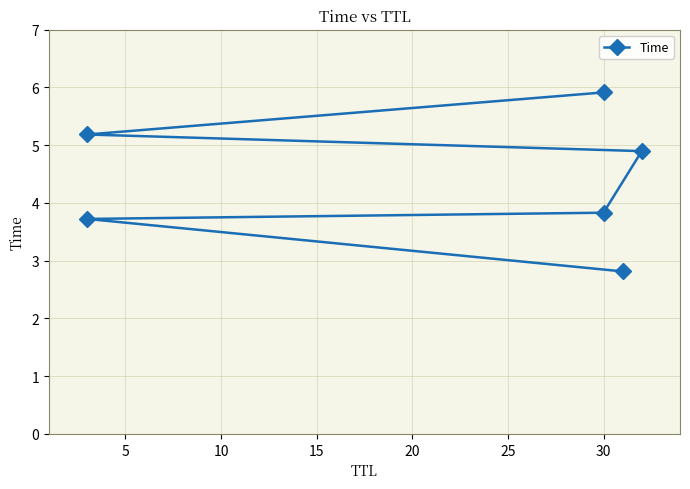

The chart shows a value of 1.0 at 5. True or false?

False